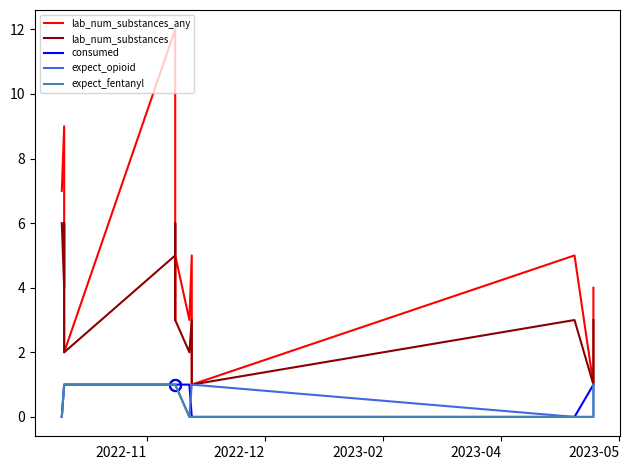

What are all the series names shown in the legend?

lab_num_substances_any, lab_num_substances, consumed, expect_opioid, expect_fentanyl